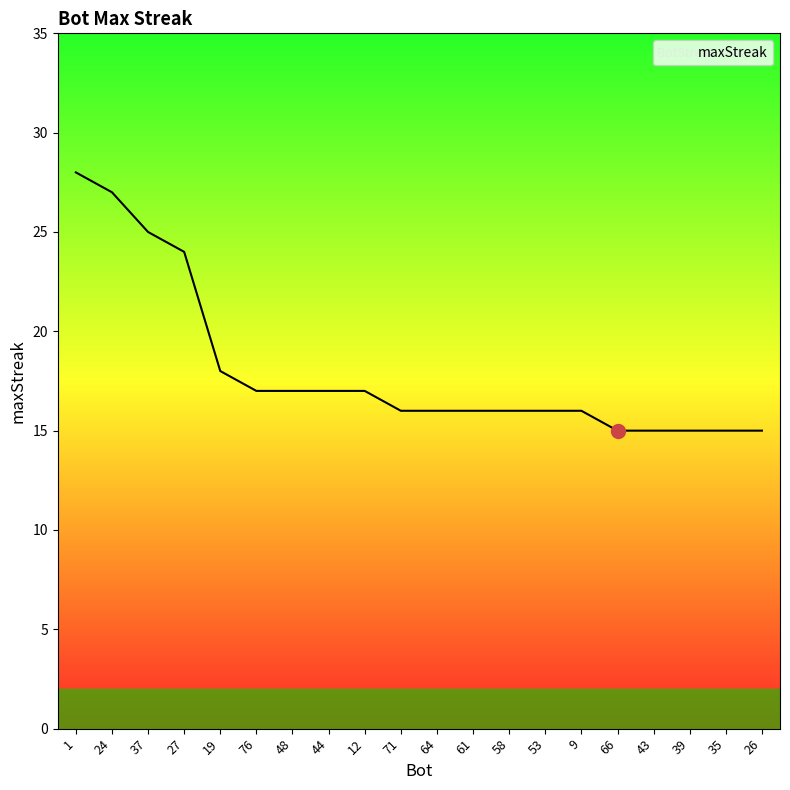

Is it true that the value at 19 is 7?

False